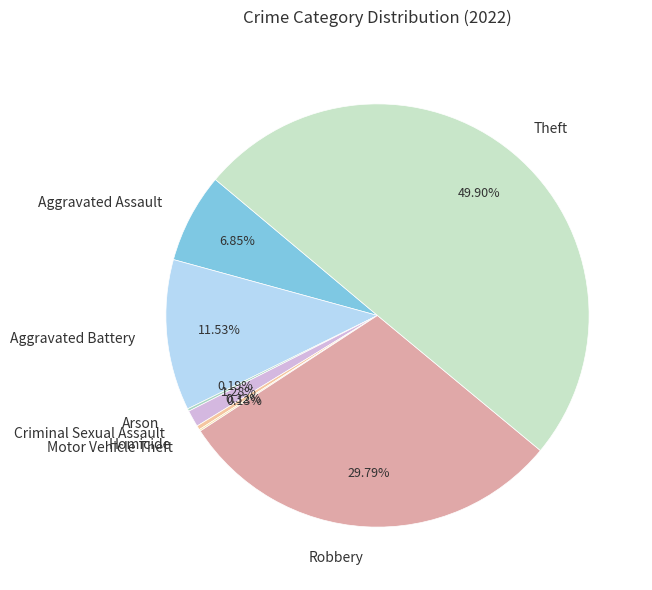

To the nearest percent, what is the average slice percentage?

12%